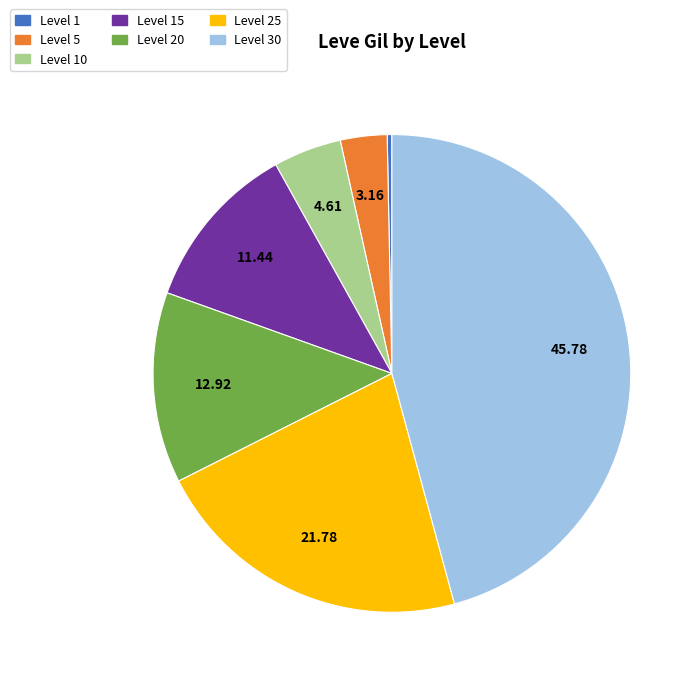

Is there a majority slice in this chart?

No